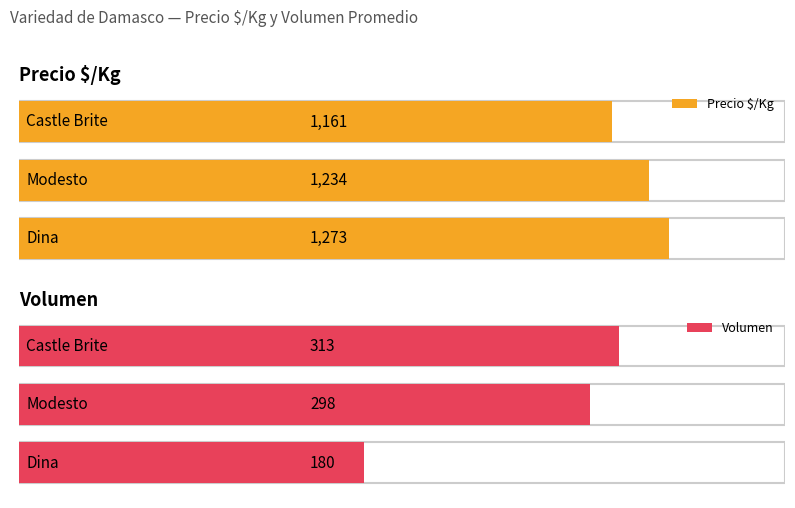

Which series changed the most between 6 and 10?

Precio $/Kg